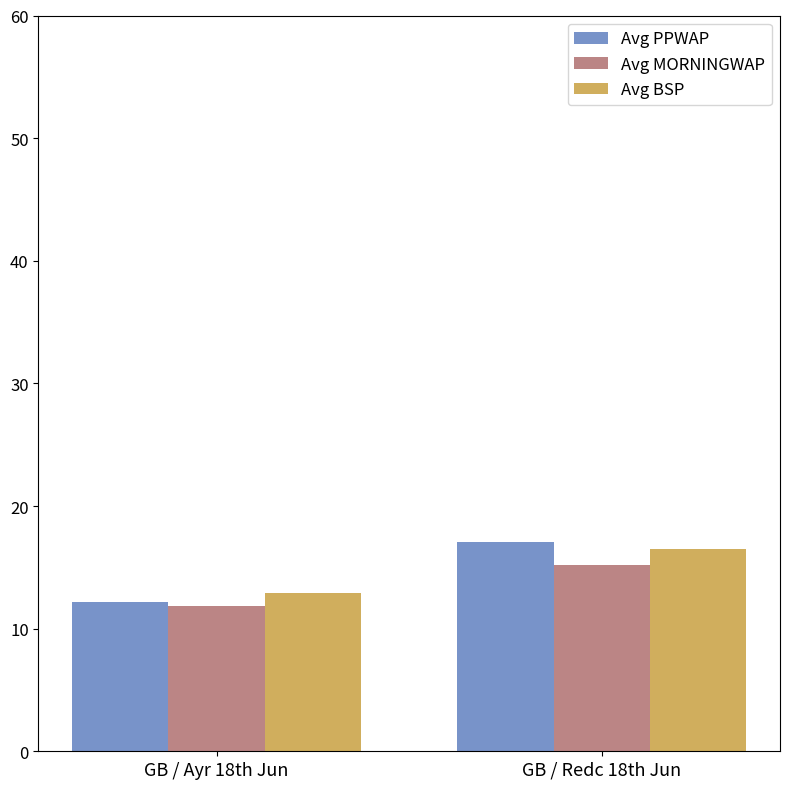

What position from the right is GB / Ayr 18th Jun?

2